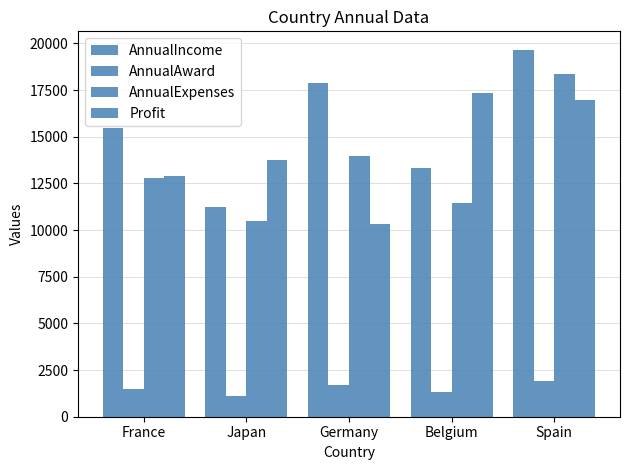

True or false: AnnualIncome has a value of 13328.7 at Belgium.

True